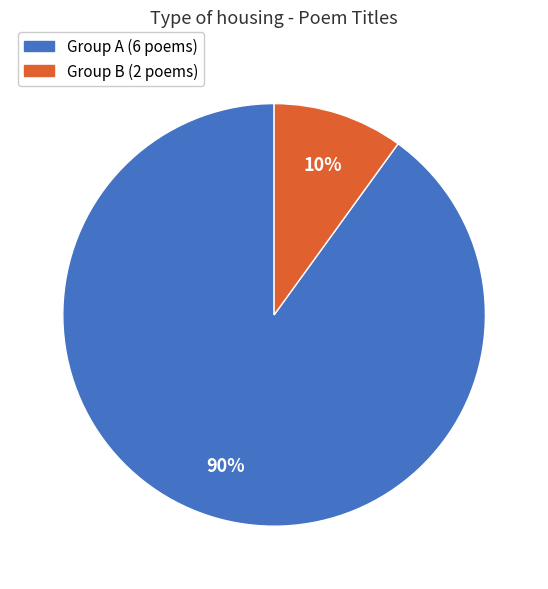

Does any single category account for the majority?

Yes